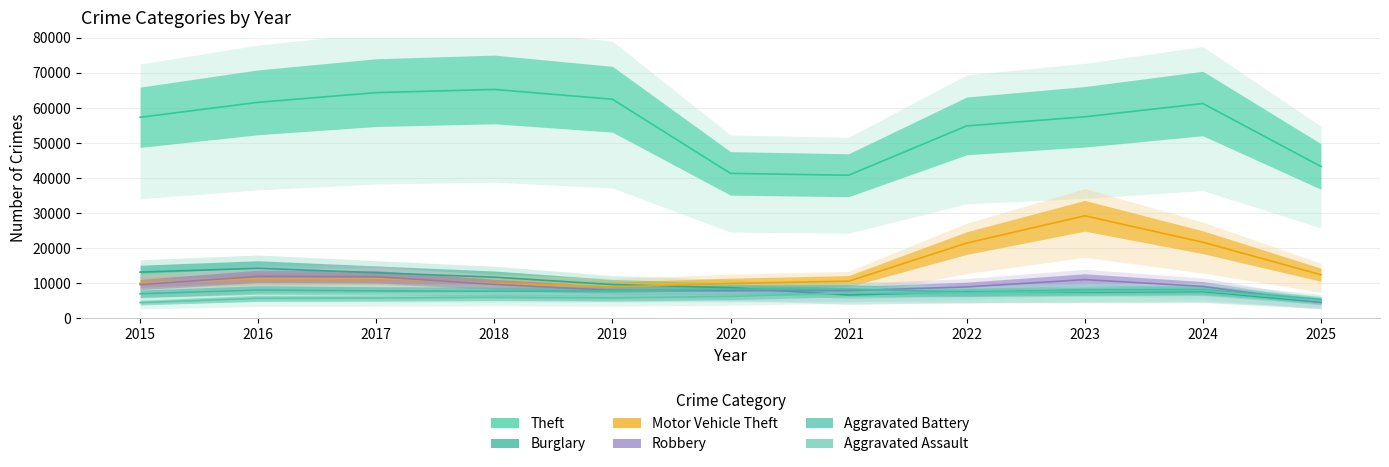

What value does the Theft series have at 2025?

43315